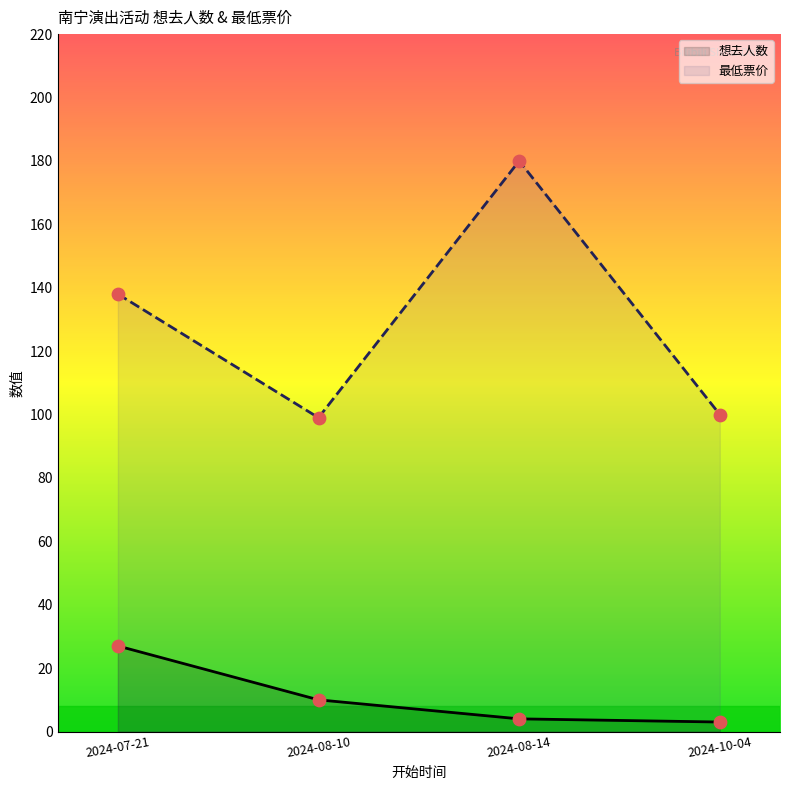

Is the value of 想去人数 at 2024-08-14 greater than the value of 最低票价 at 2024-08-14?

No